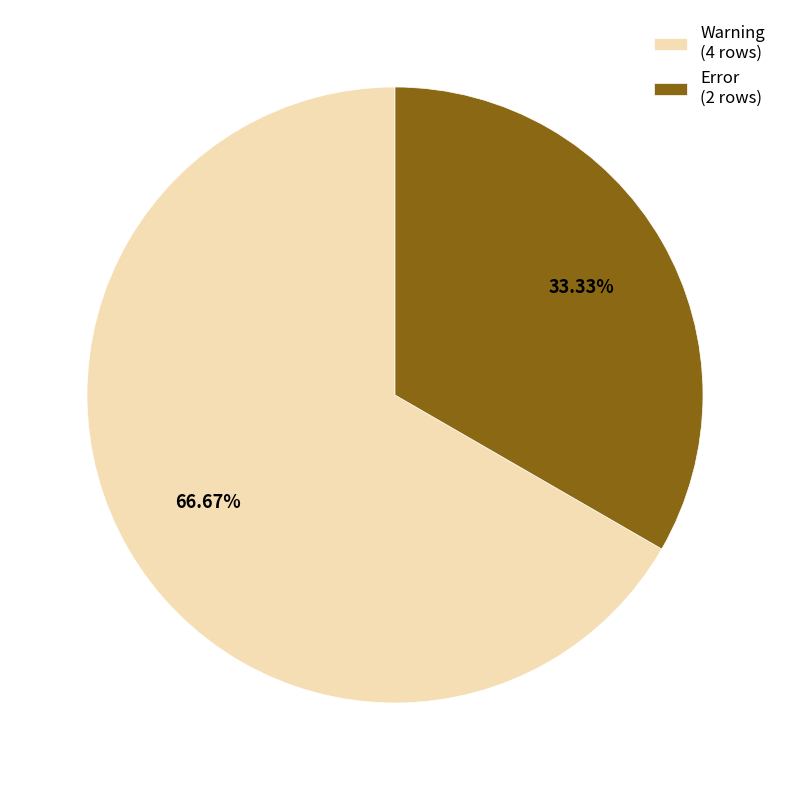

What is the smallest slice in the pie chart?

Error